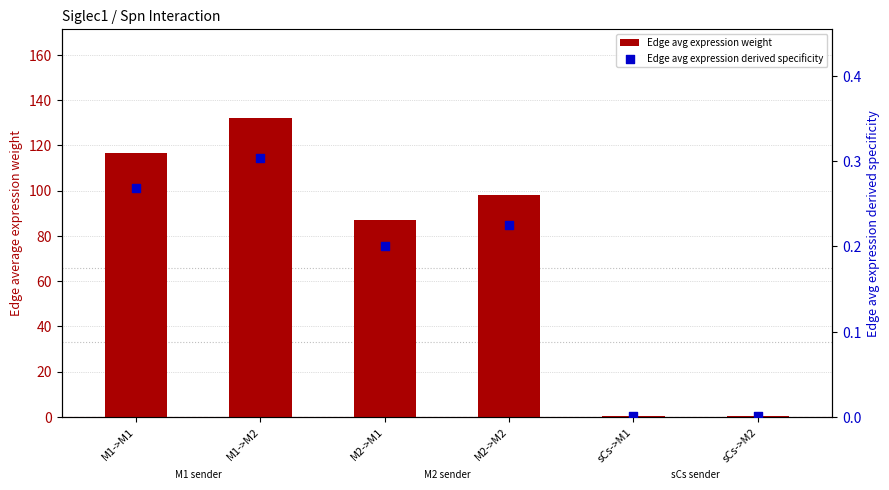

What is the total value across all series at M1->M2?

132.2